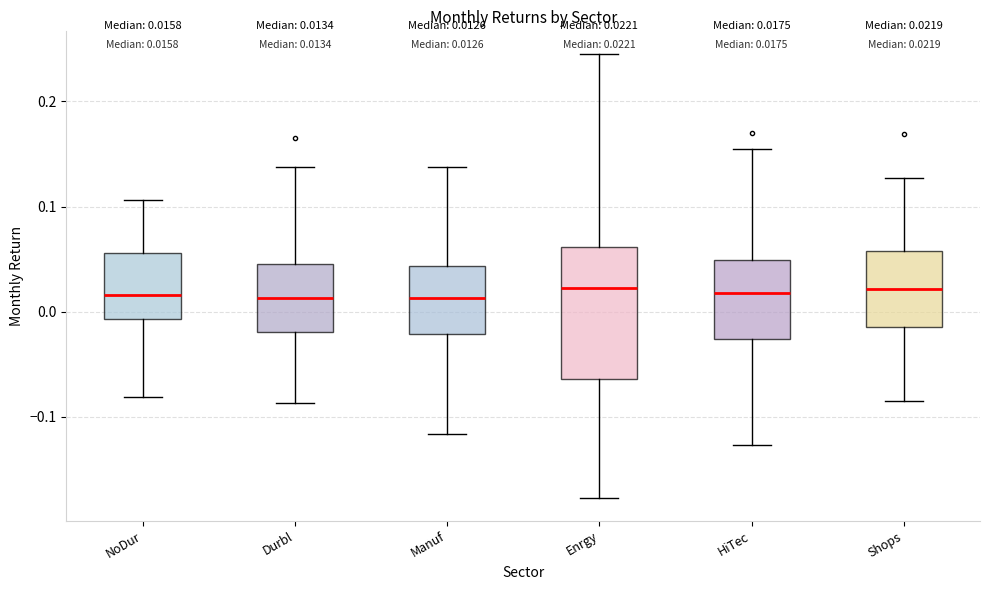

Comparing the boxes themselves (not the whiskers), which one is the tallest?

Enrgy